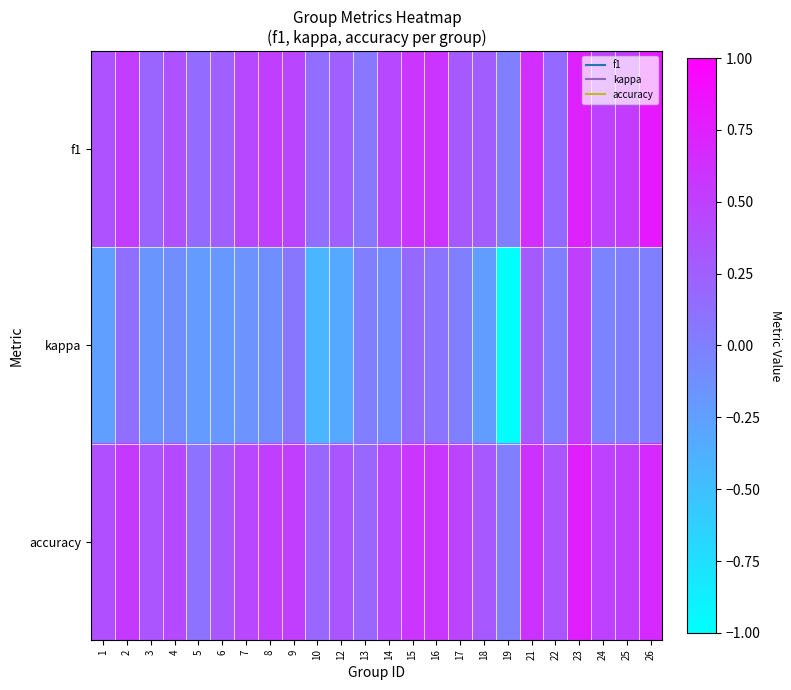

What is the minimum value shown in the chart?

-1.0